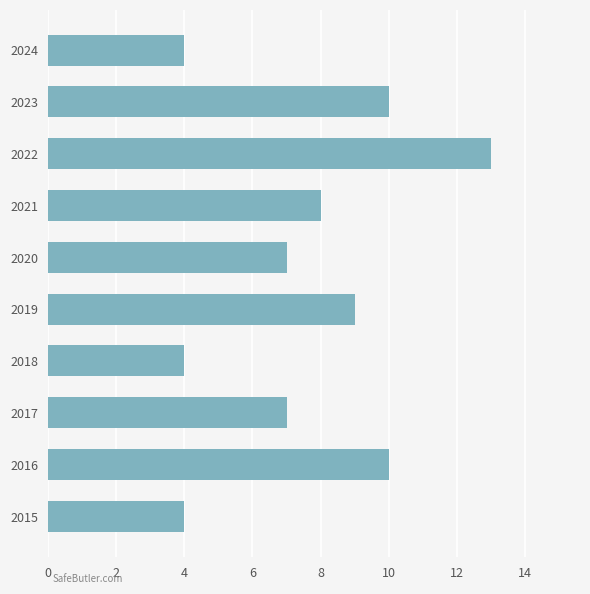

Count the number of categories in the chart.

10